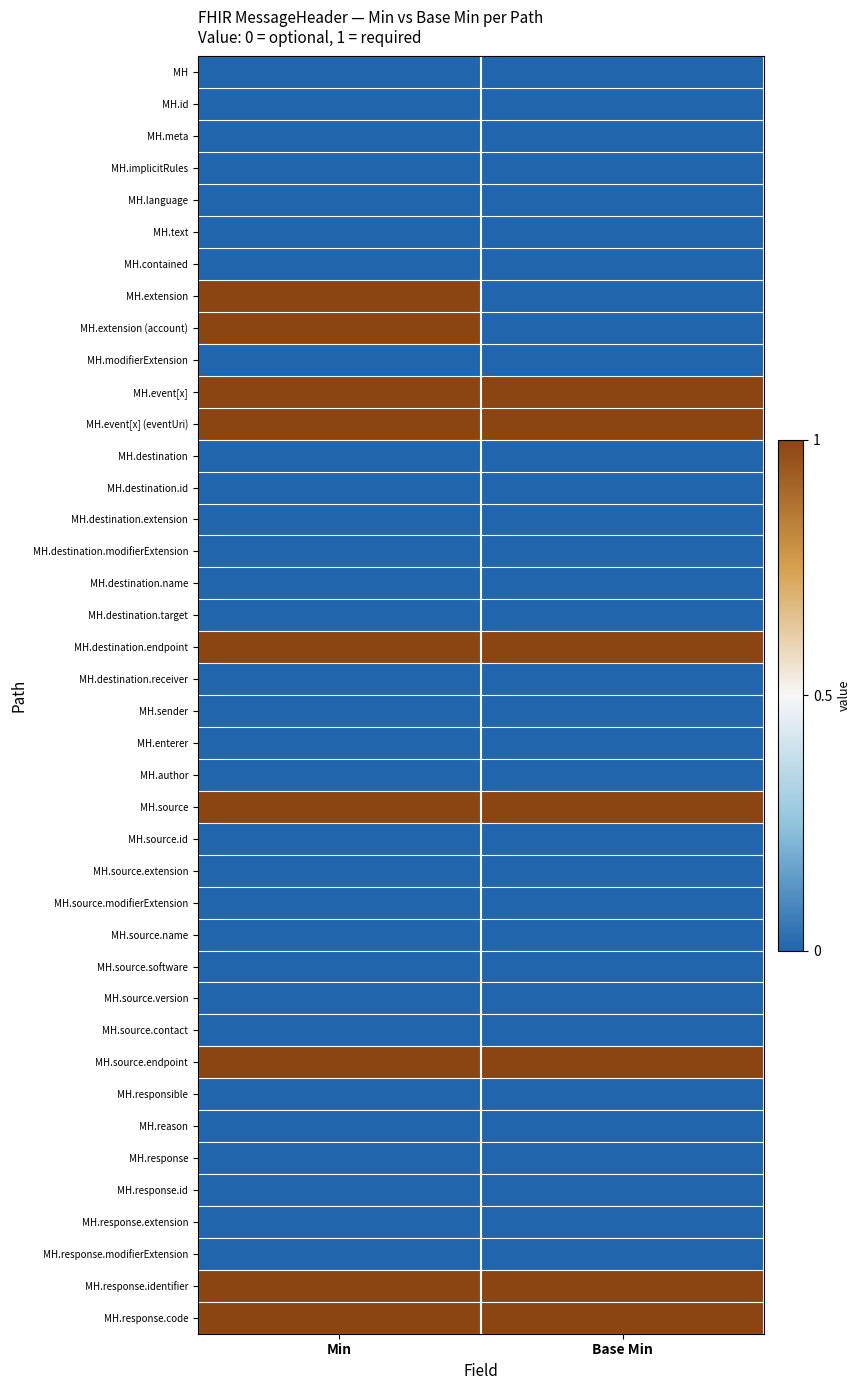

At which category does the chart reach its peak across all series?

Min